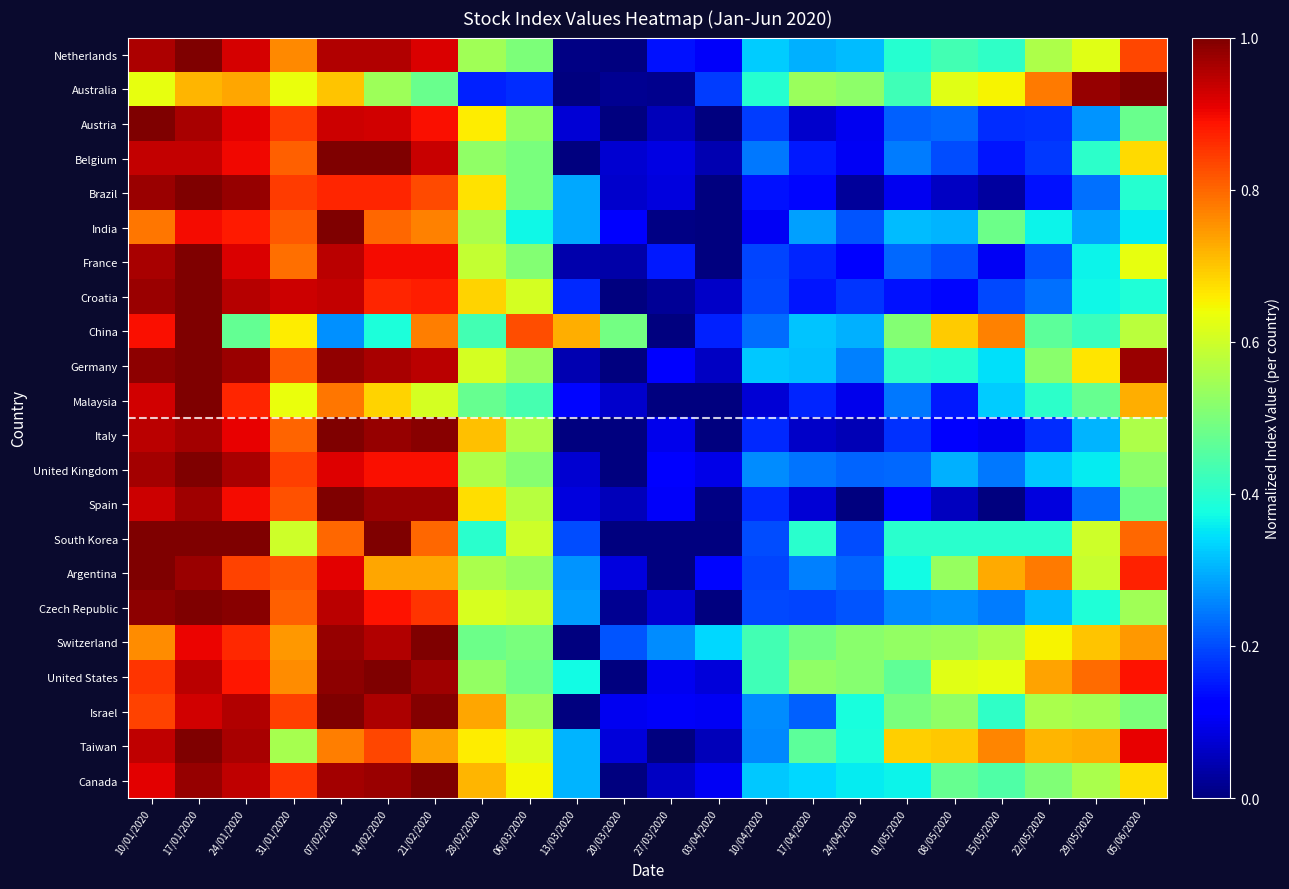

What is the total value across all series at 21/02/2020?

18.9